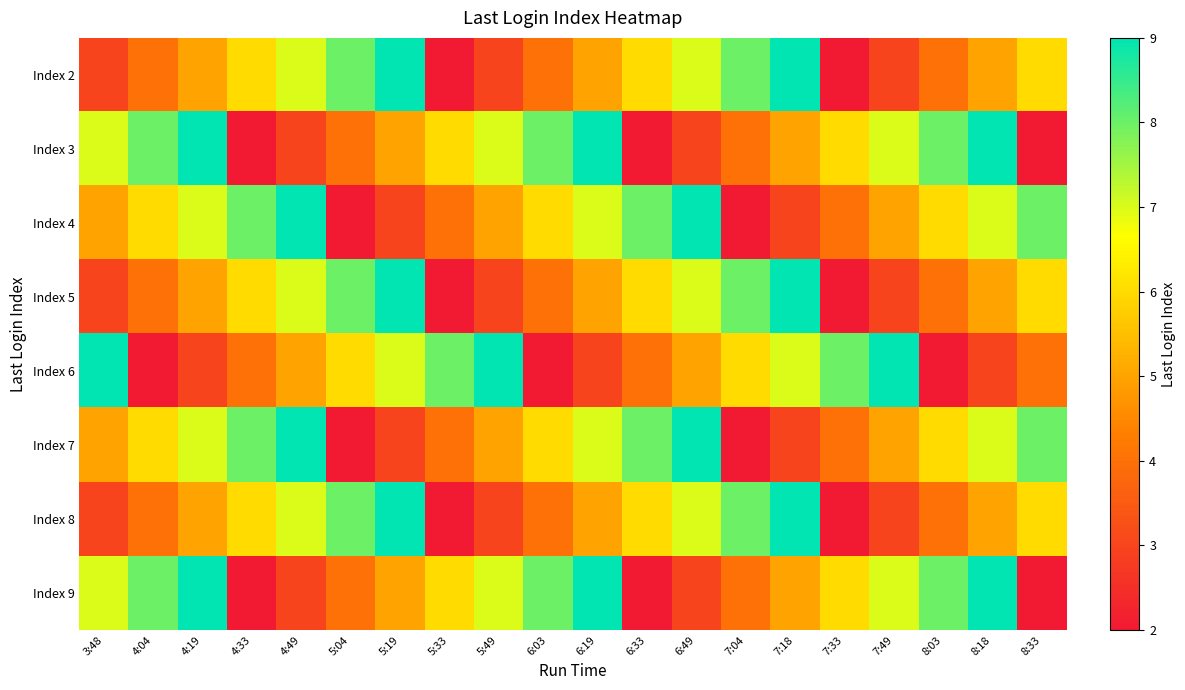

At which category is the sum across all series the highest?

4:19